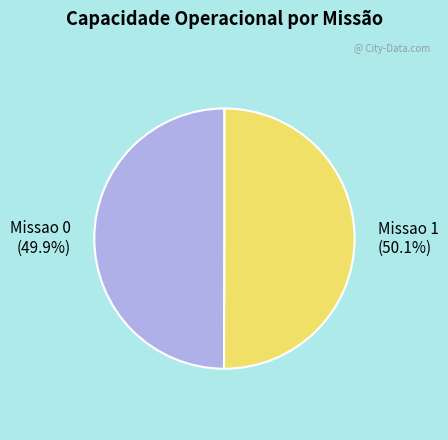

Is it true that Missao 1 is 38% of the pie?

False